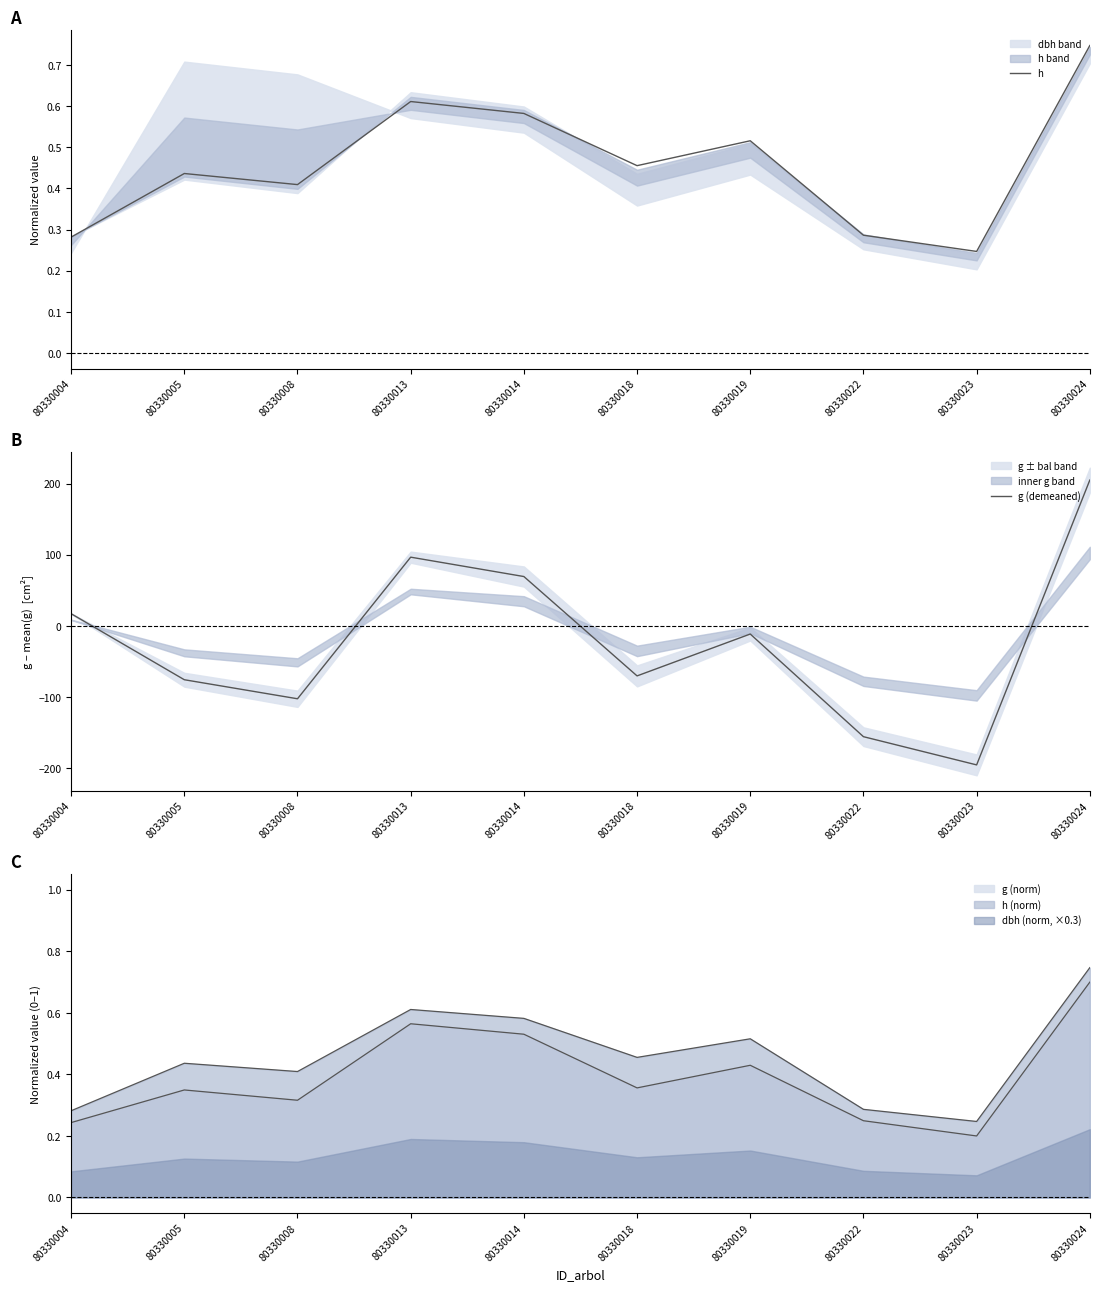

Which series has the widest spread of values?

g (demeaned)